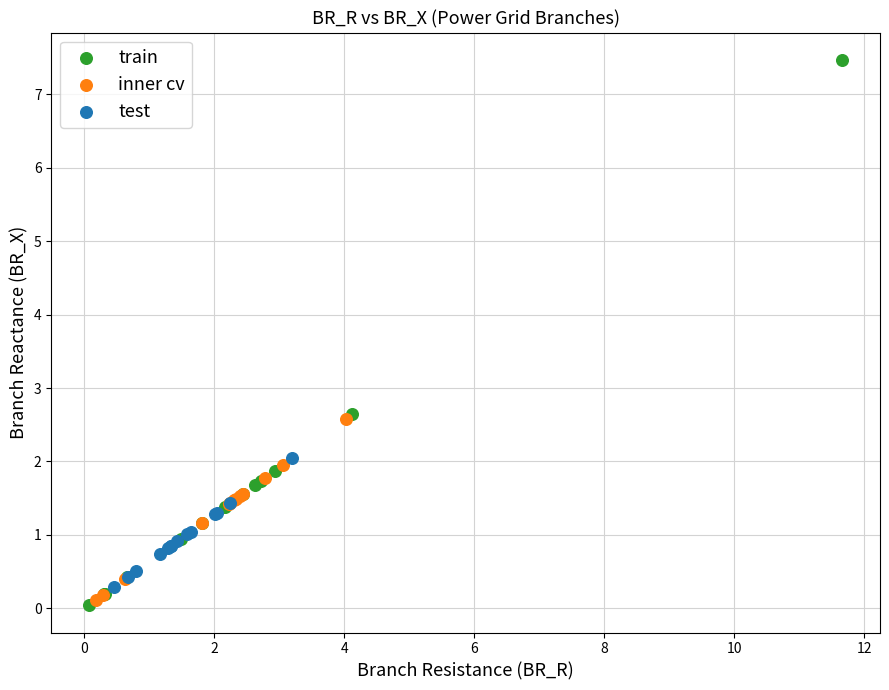

Which series contains the highest Y value?

train